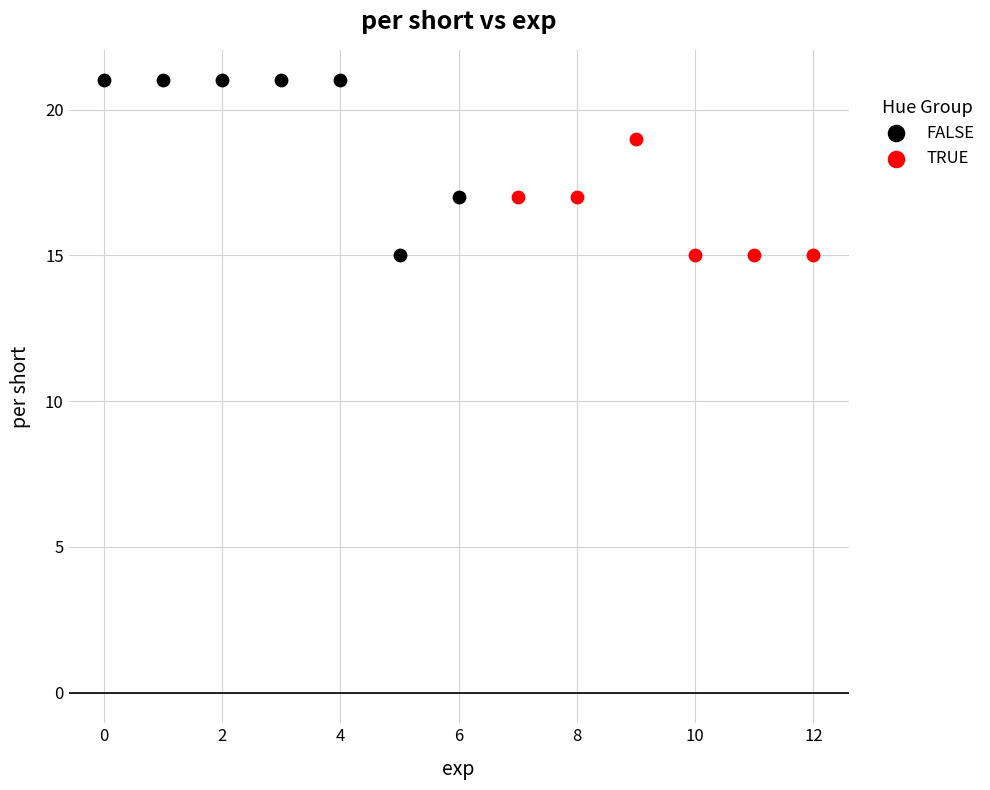

Which series has the widest spread of Y values?

FALSE